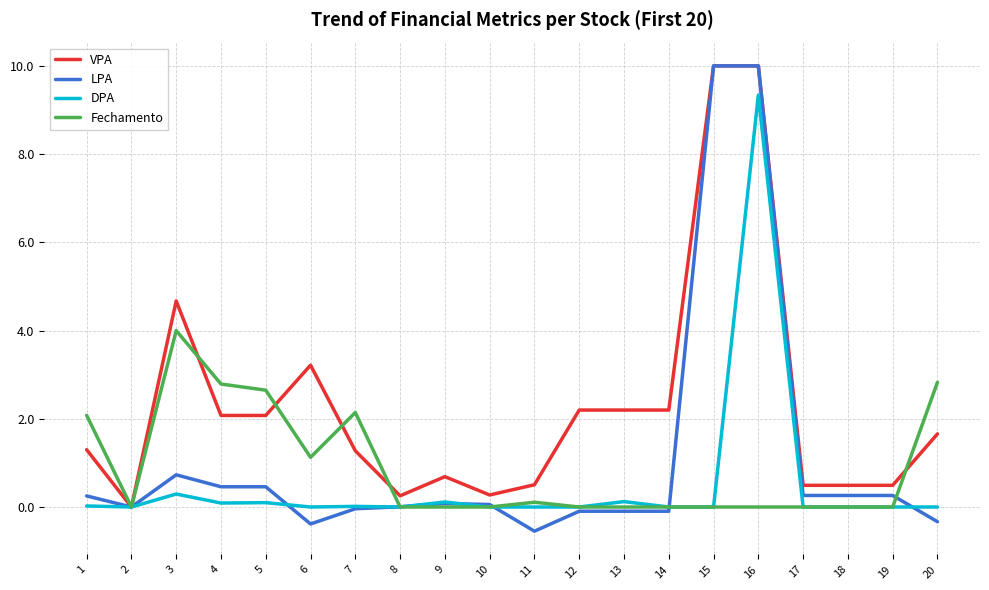

What is the highest value of the DPA series?

9.3